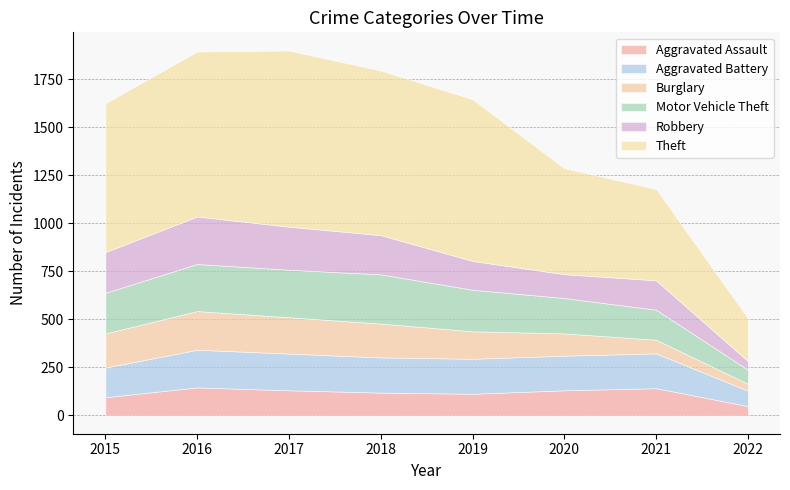

What is the spread (max minus min) of values at 2021?

404